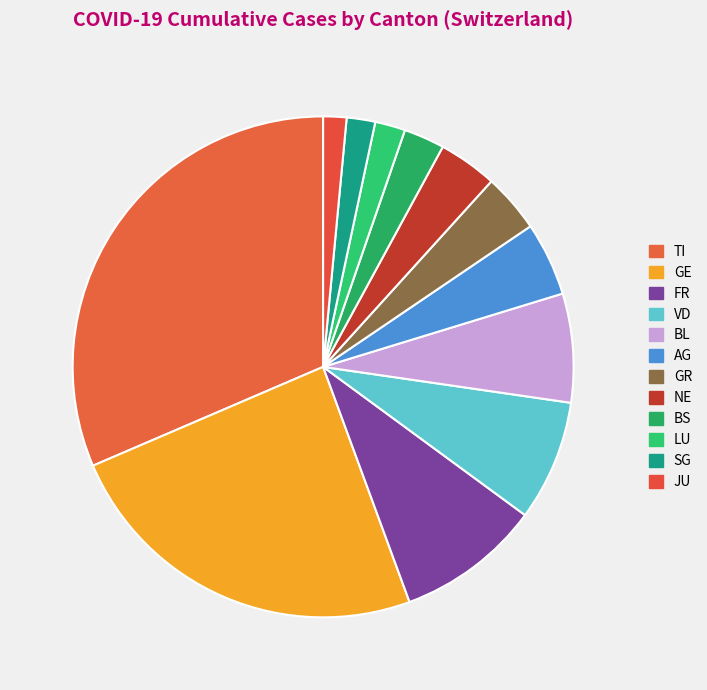

Which category has the biggest portion of the pie?

TI